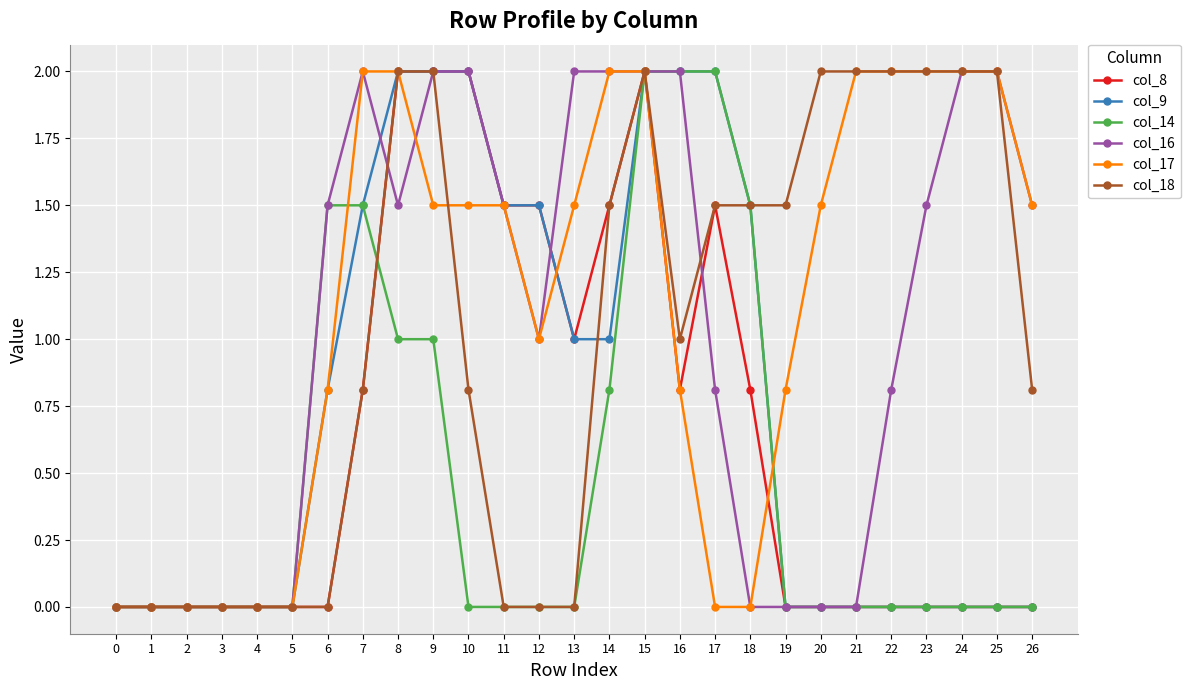

What is the highest value of the col_8 series?

2.0